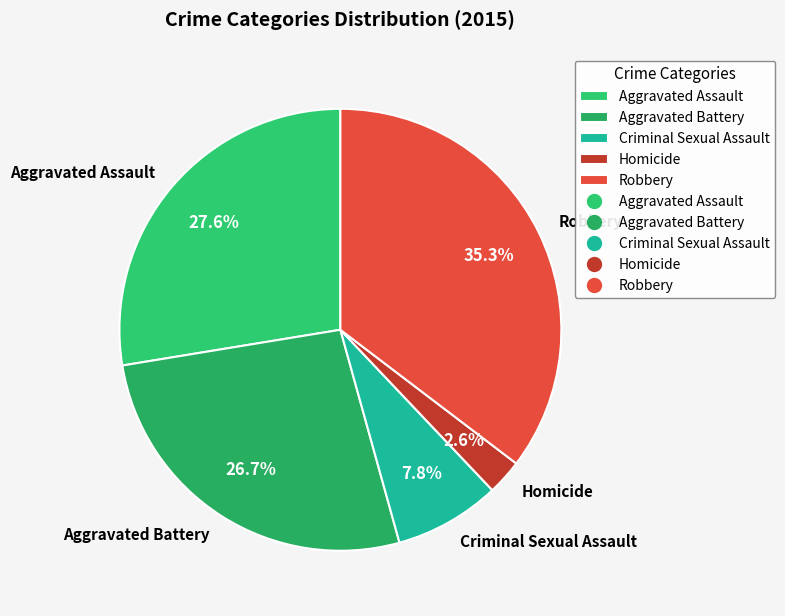

What portion of the pie excludes Aggravated Battery?

73.3%